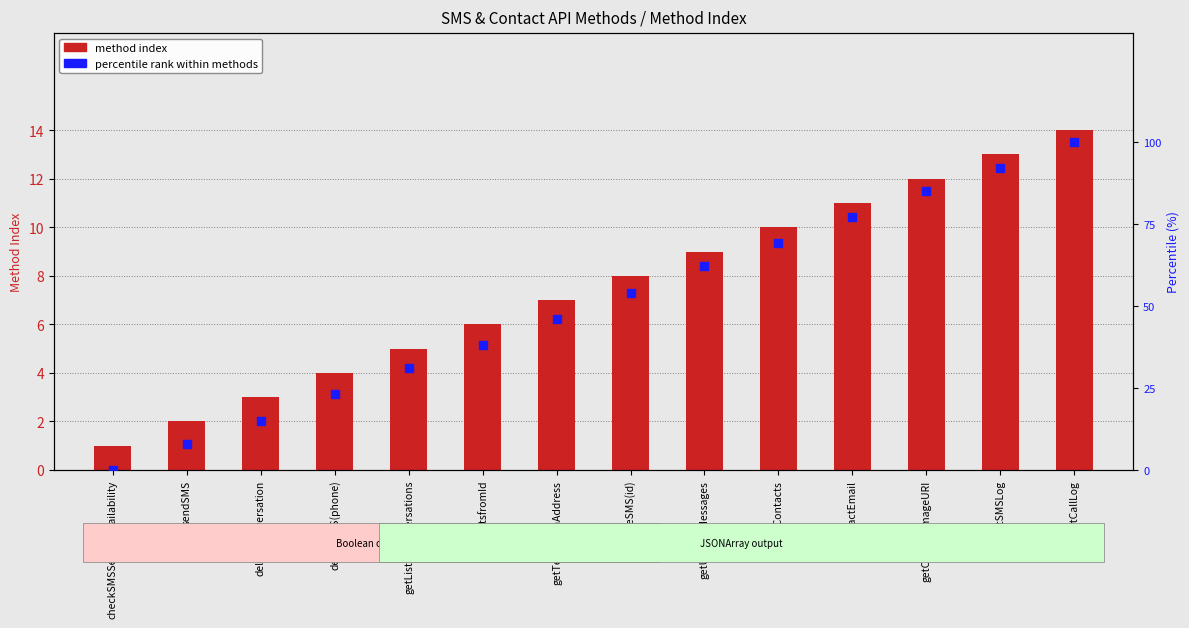

Which series reaches the minimum Y coordinate?

percentile rank within methods